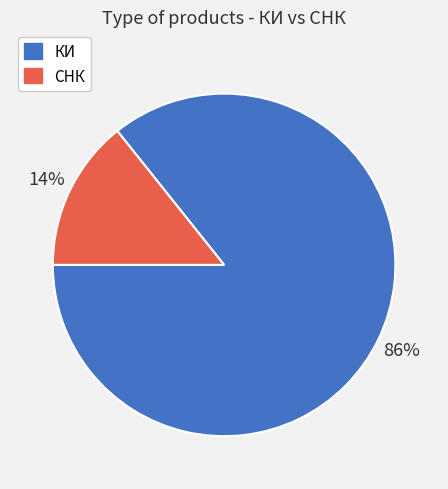

Count the number of slices in the pie.

2